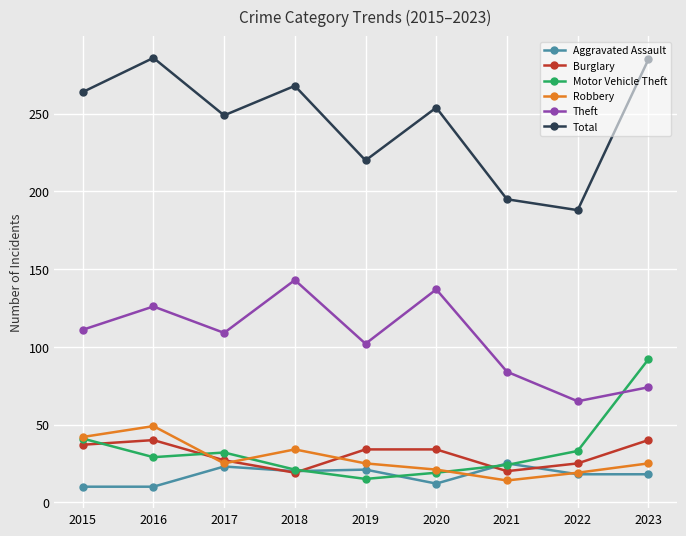

Between 2021 and 2023, which series saw the biggest shift?

Total